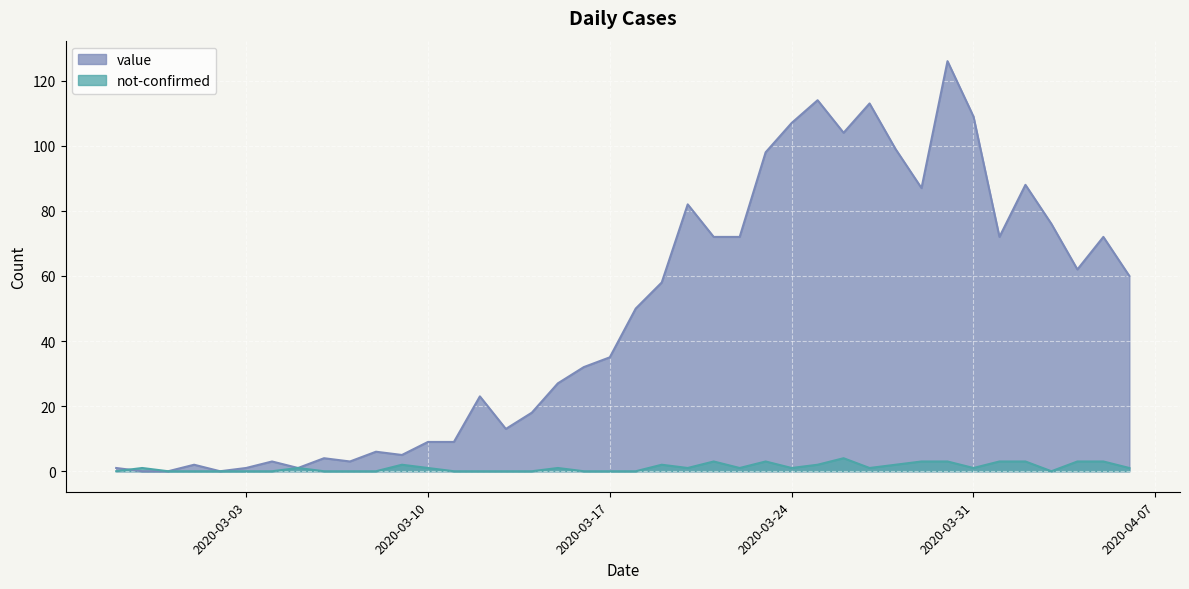

Which category has the lowest value in the not-confirmed series?

2020-02-27